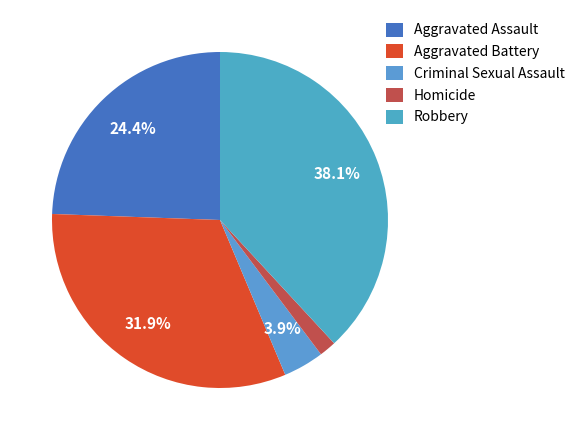

To the nearest percent, what is the difference between the largest and smallest slice percentages?

36%